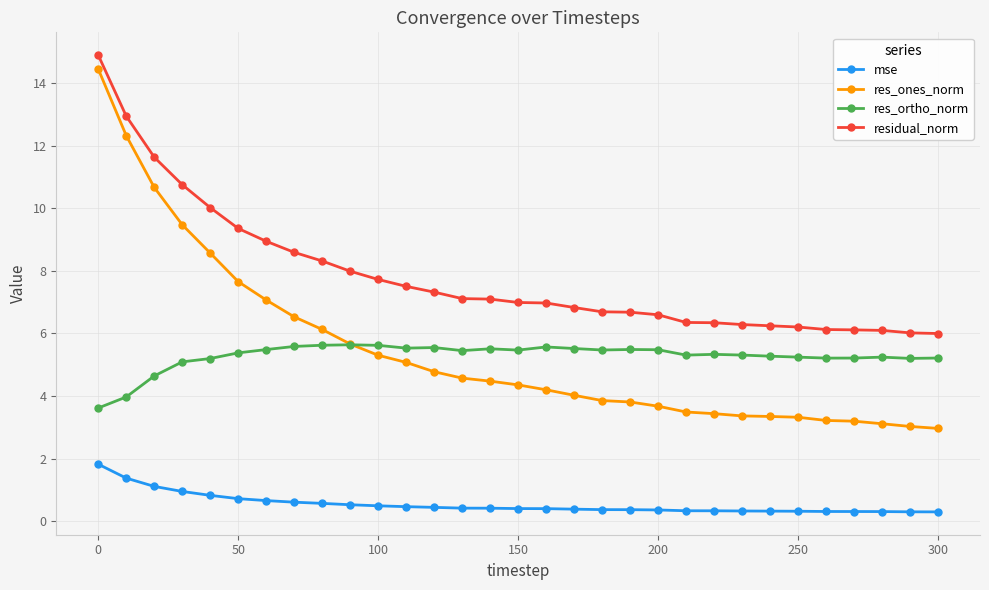

What is the average value of the res_ones_norm series?

5.5